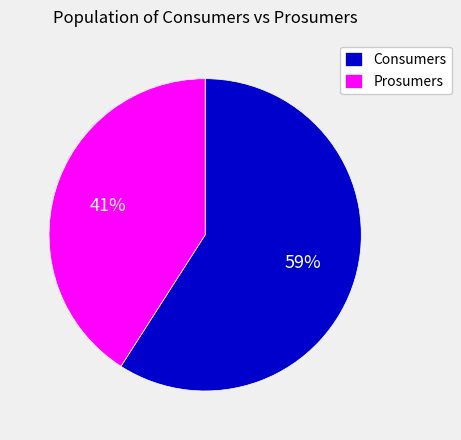

To the nearest percent, what percentage of the pie is Consumers?

59%